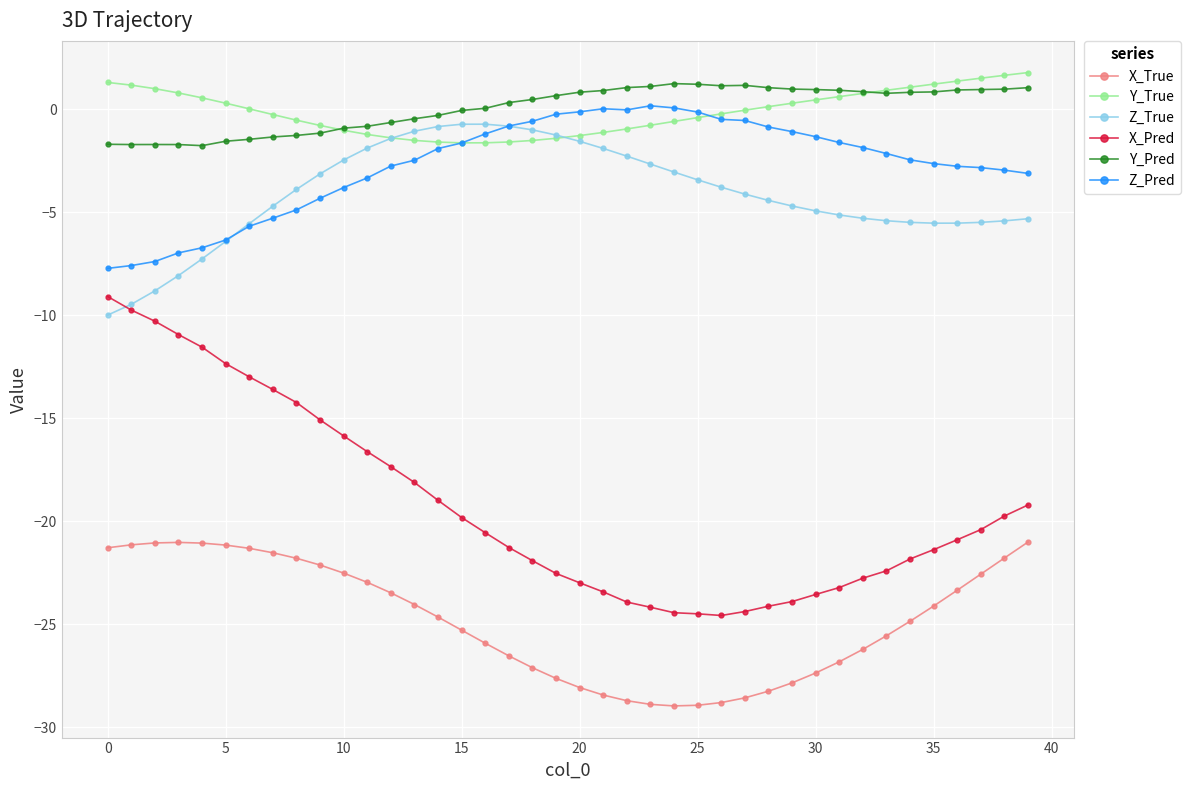

What is the smallest value displayed?

-29.0